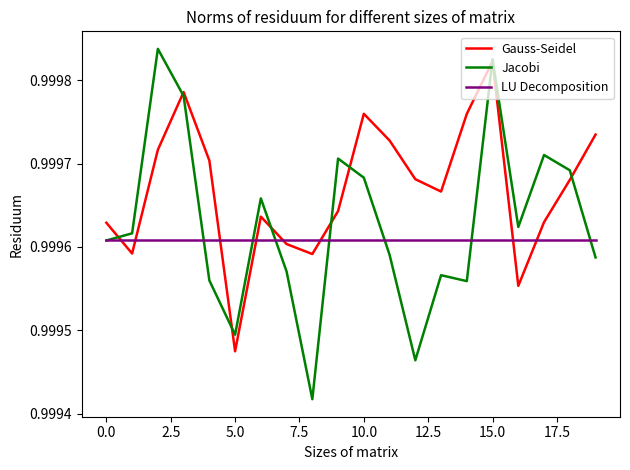

List the series in order of their overall mean, lowest first.

LU Decomposition, Jacobi, Gauss-Seidel